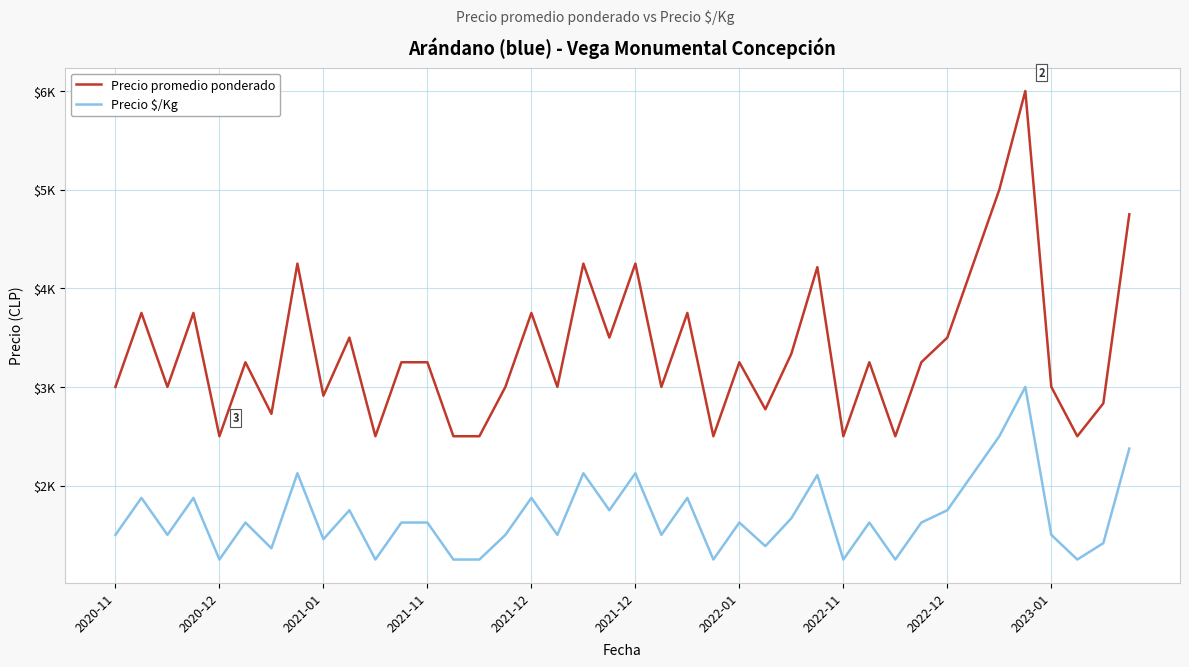

What is the label of the 21st point from the right?

19